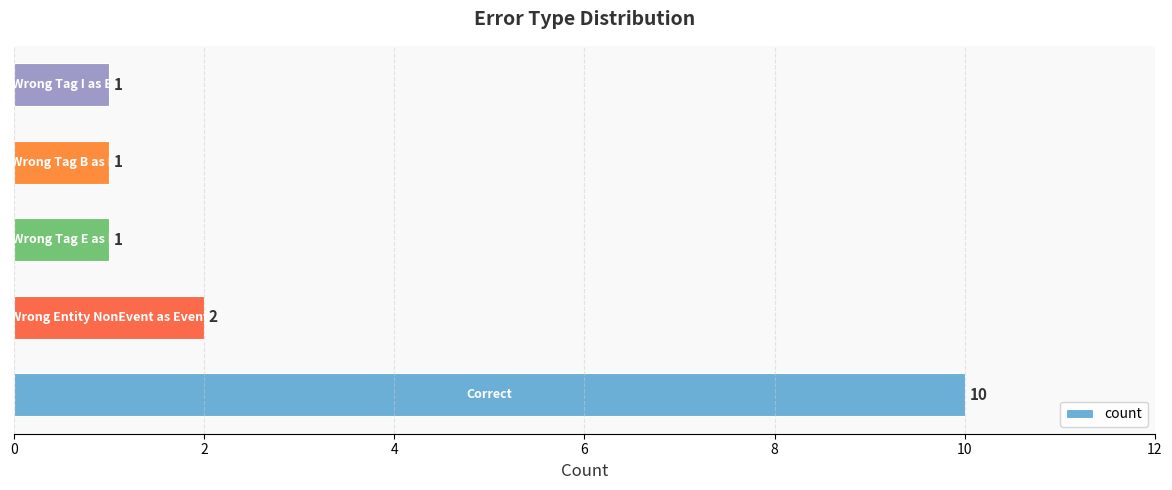

Count the values in the range 1 to 2.

4